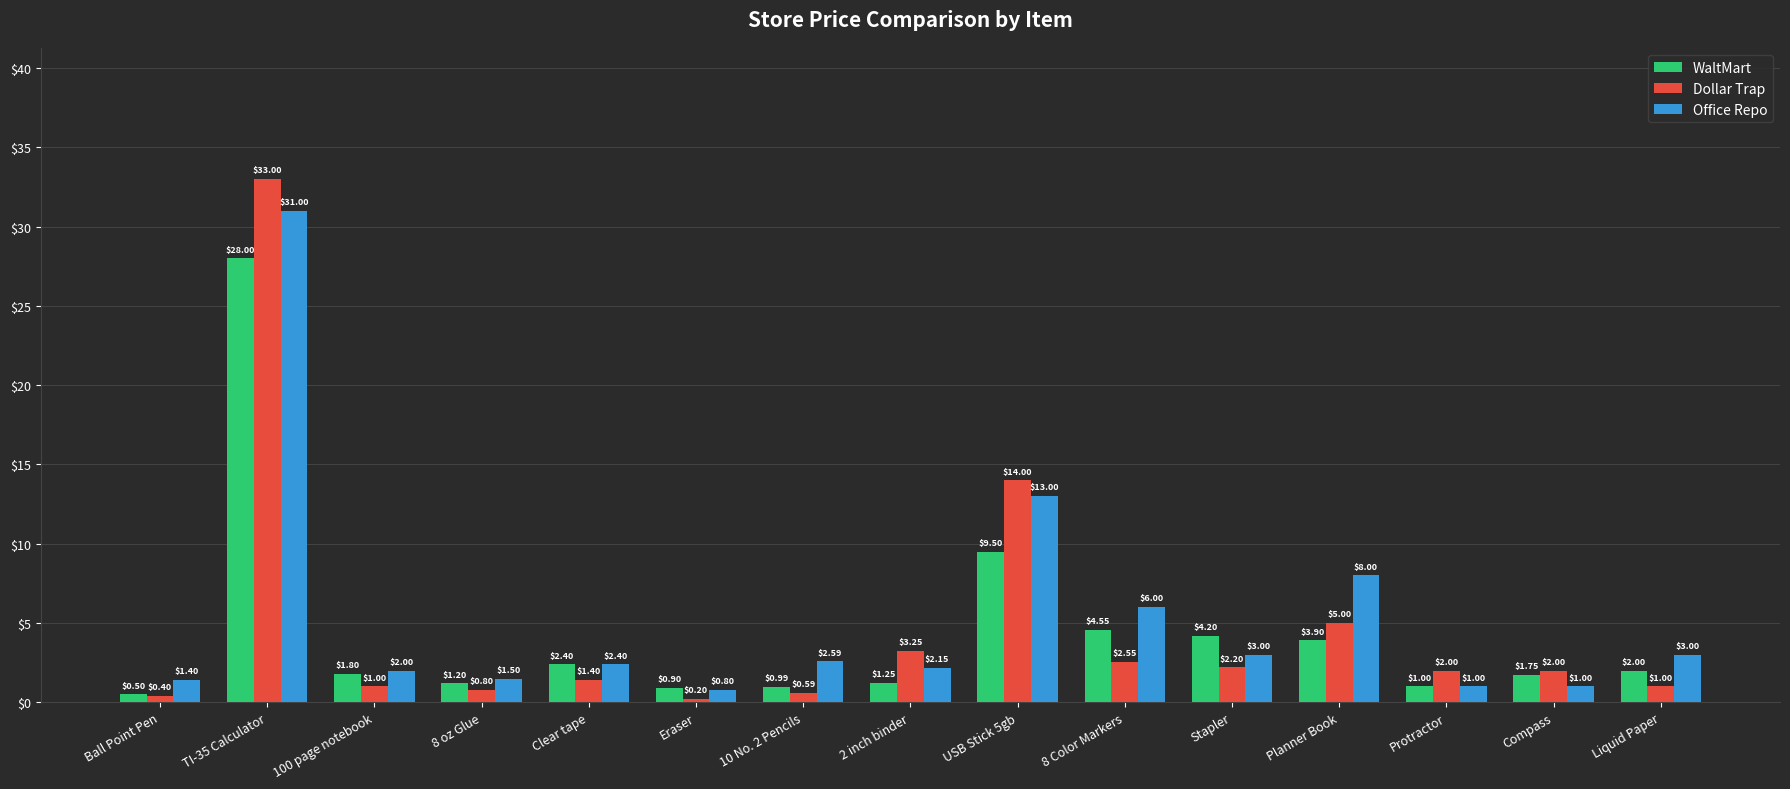

Rank the series at Planner Book from highest to lowest value.

Office Repo, Dollar Trap, WaltMart